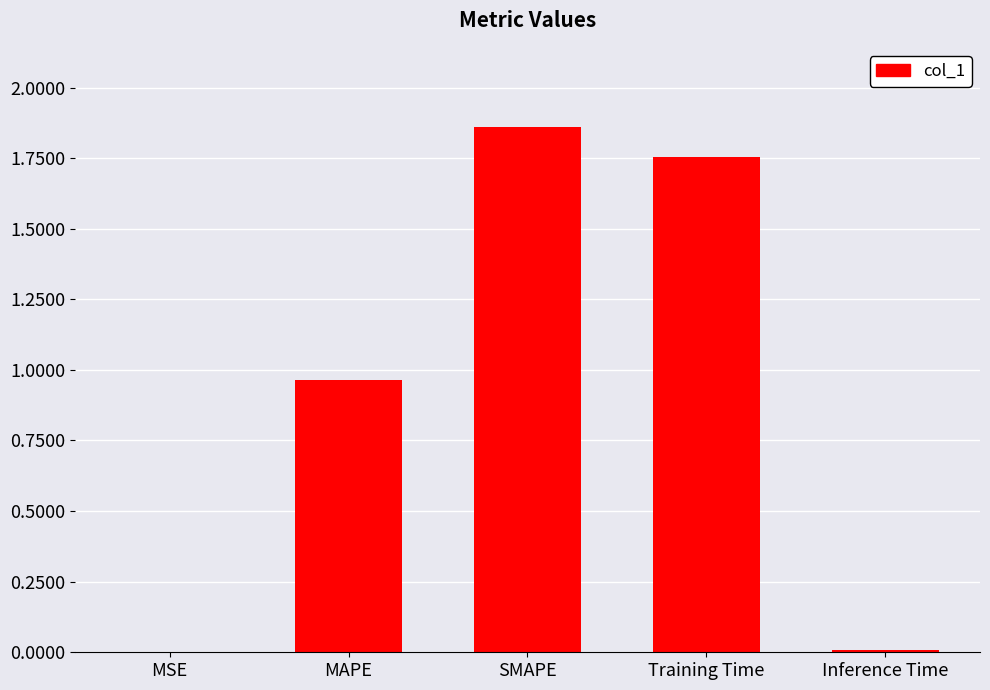

Which label corresponds to the largest value in the chart?

SMAPE